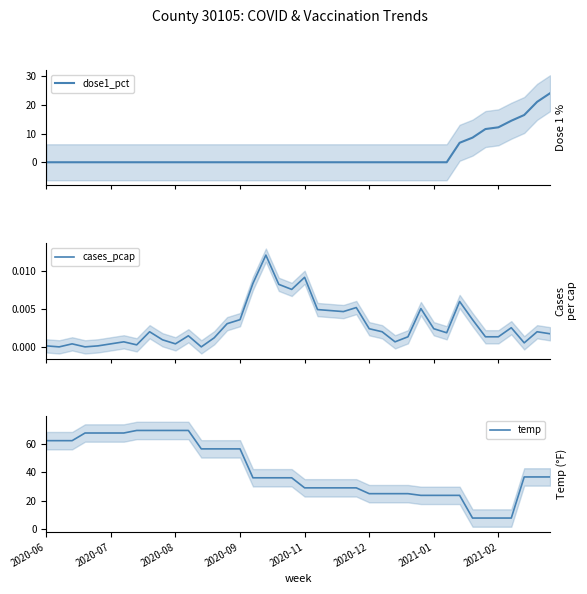

What is the difference between the second highest and minimum values in the dose1_pct series?

21.1